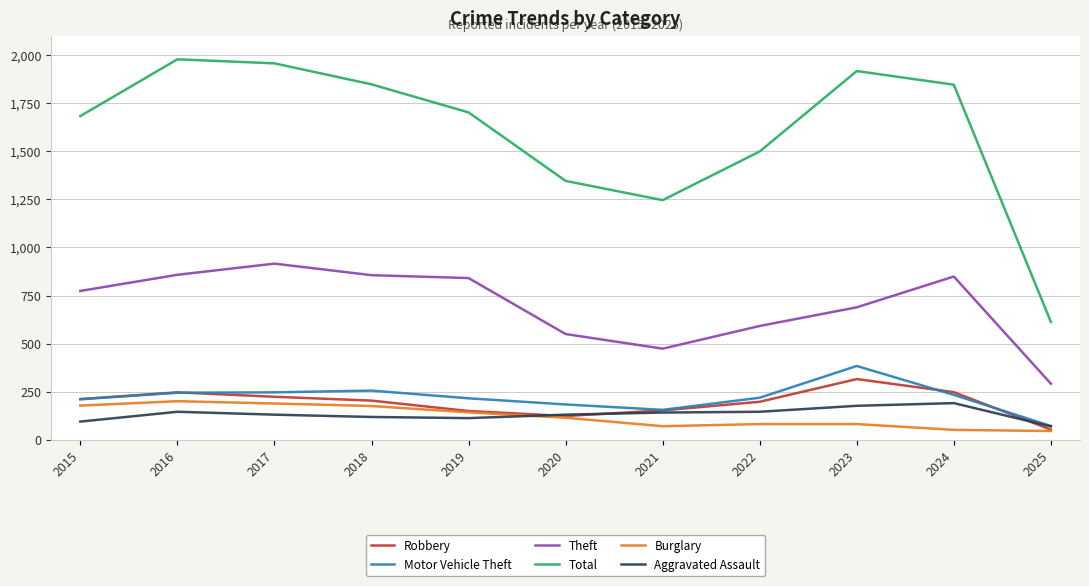

Is it true that Total equals 345 at 2019?

False